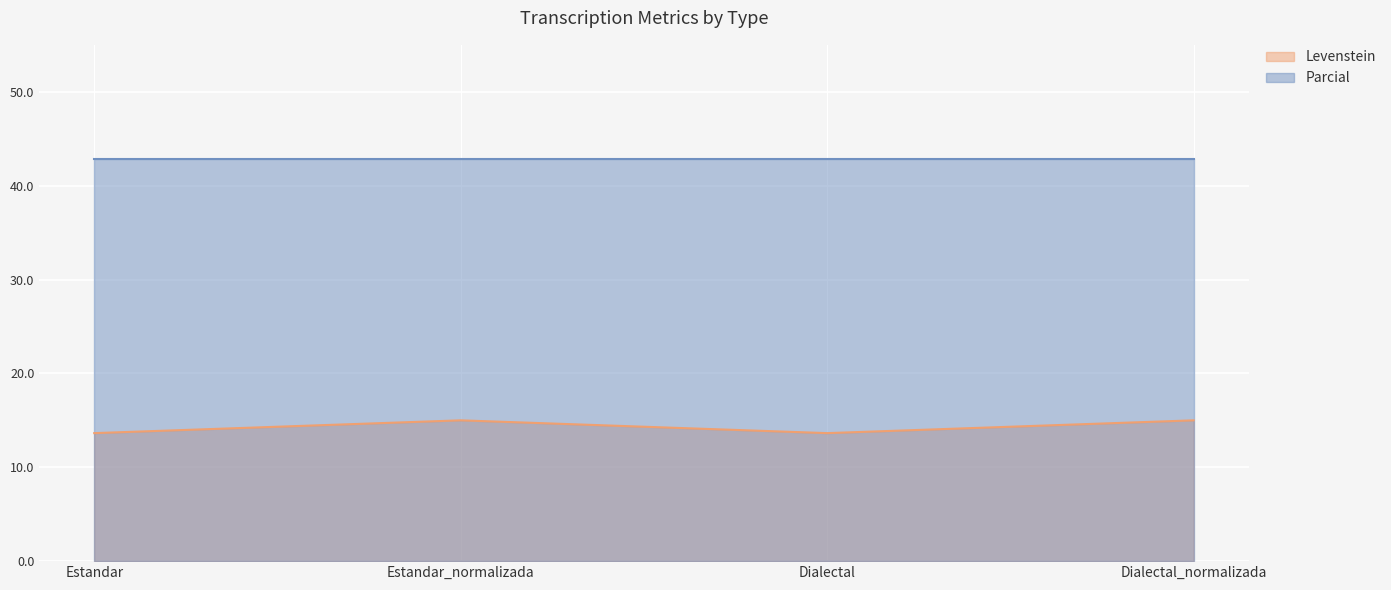

What is the minimum value shown in the chart?

13.6